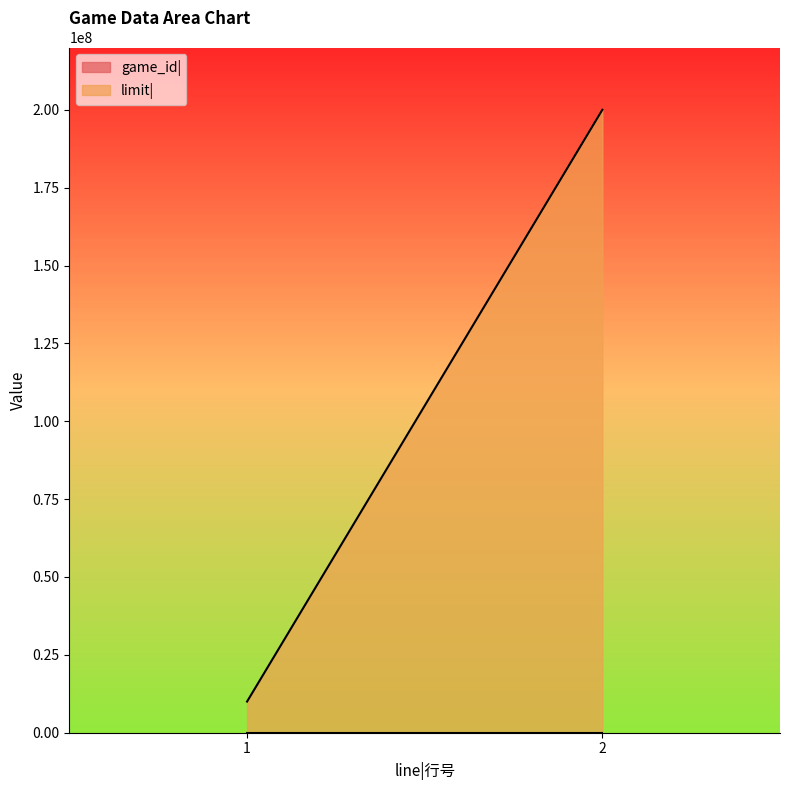

How many series are shown in this chart?

2